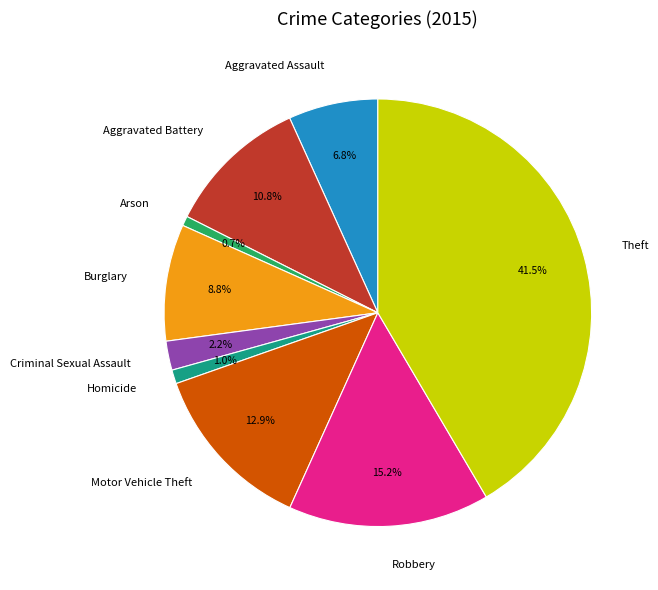

Does any single category account for the majority?

No